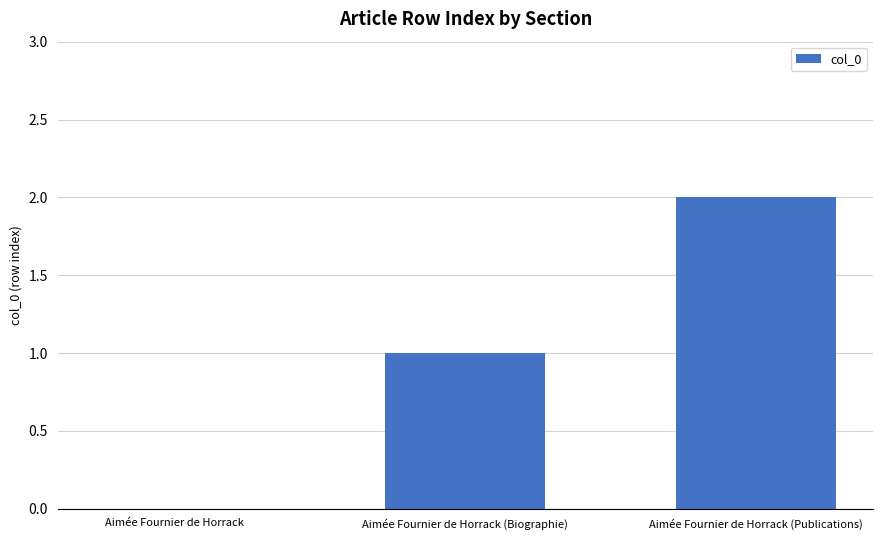

What is the maximum value shown in the chart?

2